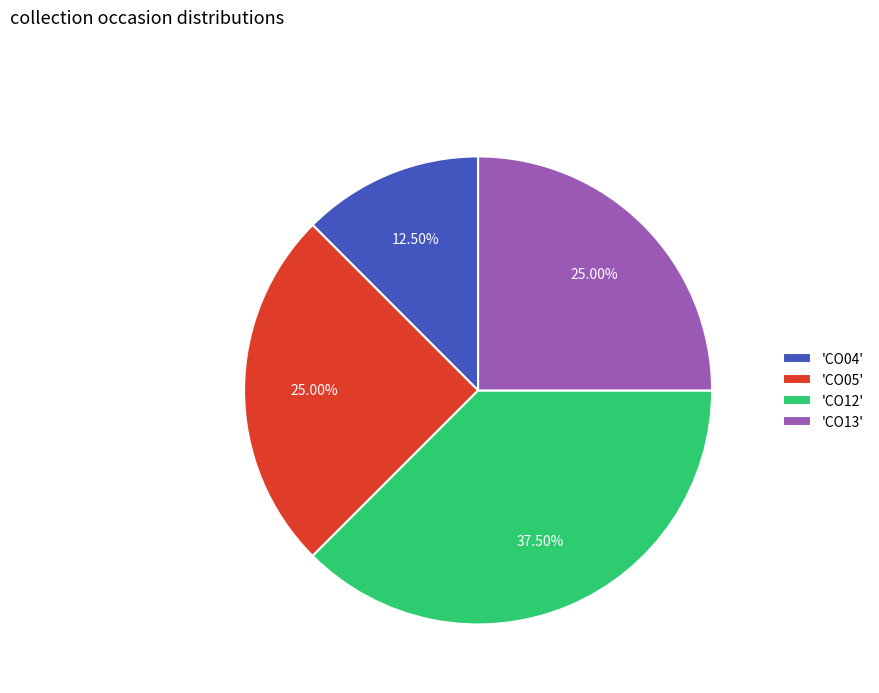

Between 'CO13' and 'CO12', which is larger?

'CO12'